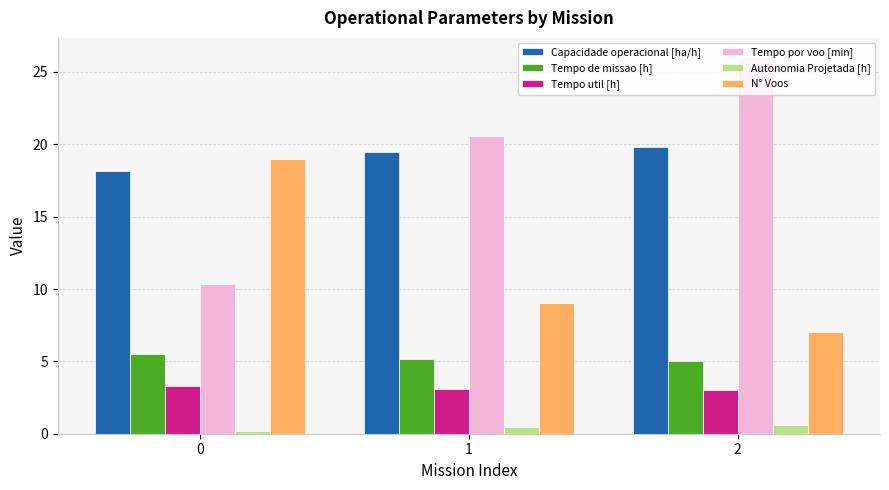

The value of Capacidade operacional [ha/h] at 1 is 19.5. True or false?

True